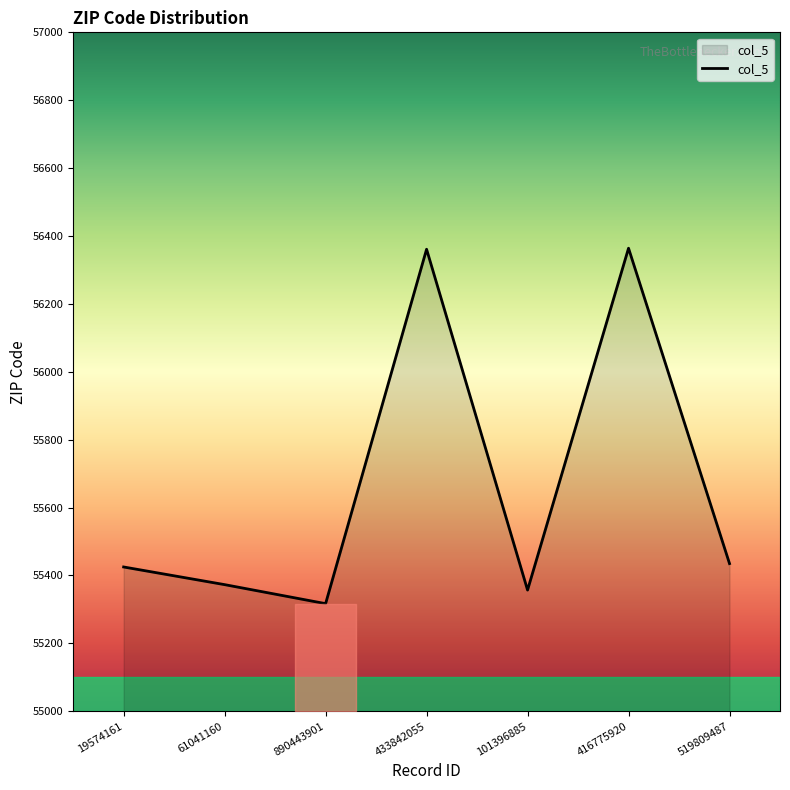

What is the difference between the second highest and second lowest values?

1004